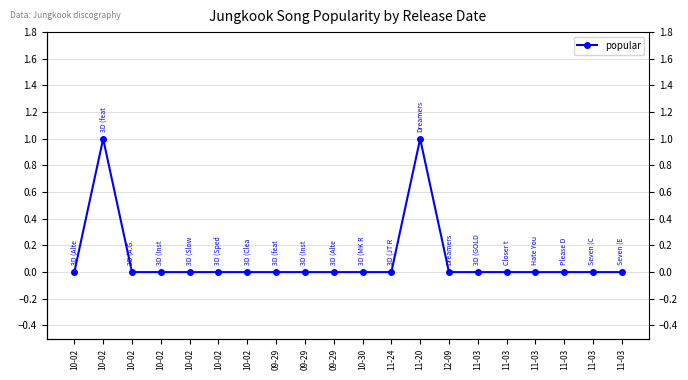

At which category does the data reach its first local peak?

10-02